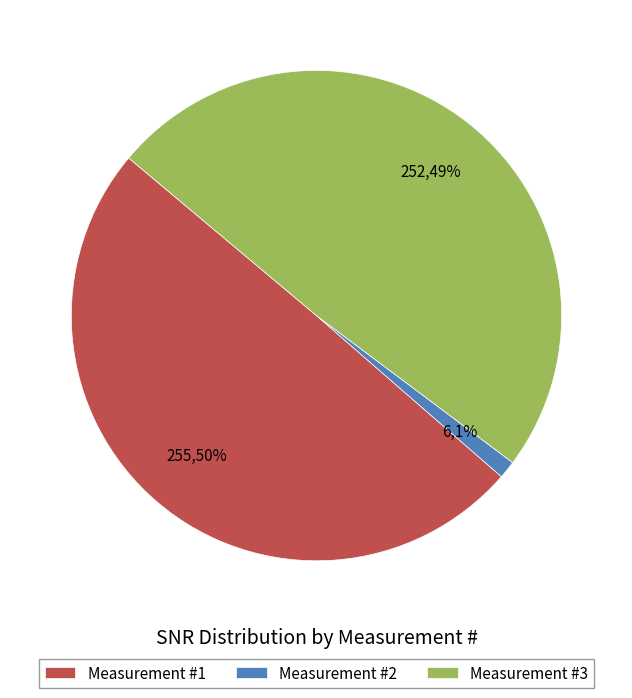

What percentage is the Measurement #2 slice, to the nearest percent?

1%